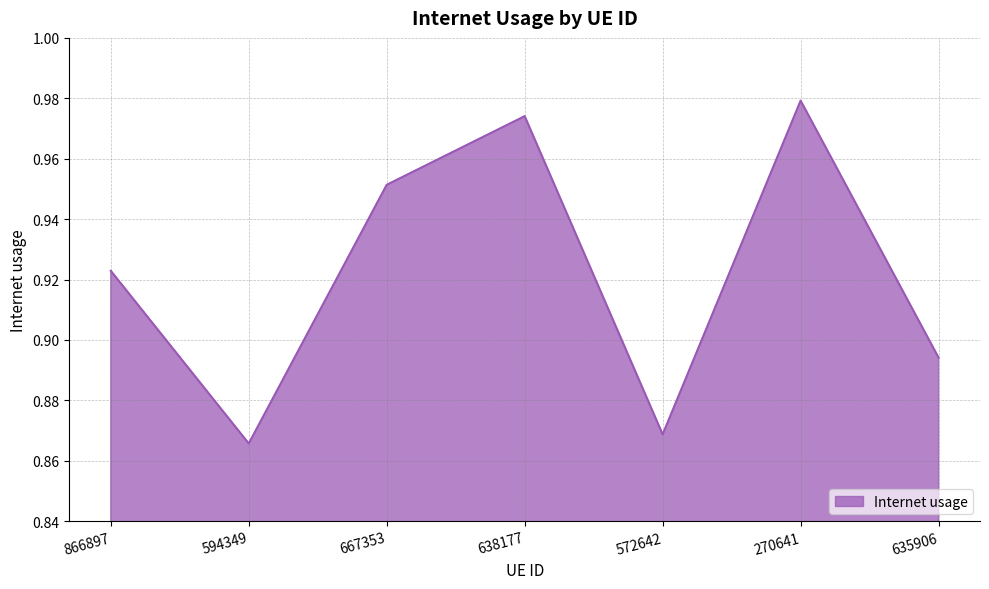

What is the difference between the values at 572642 and 866897?

0.1